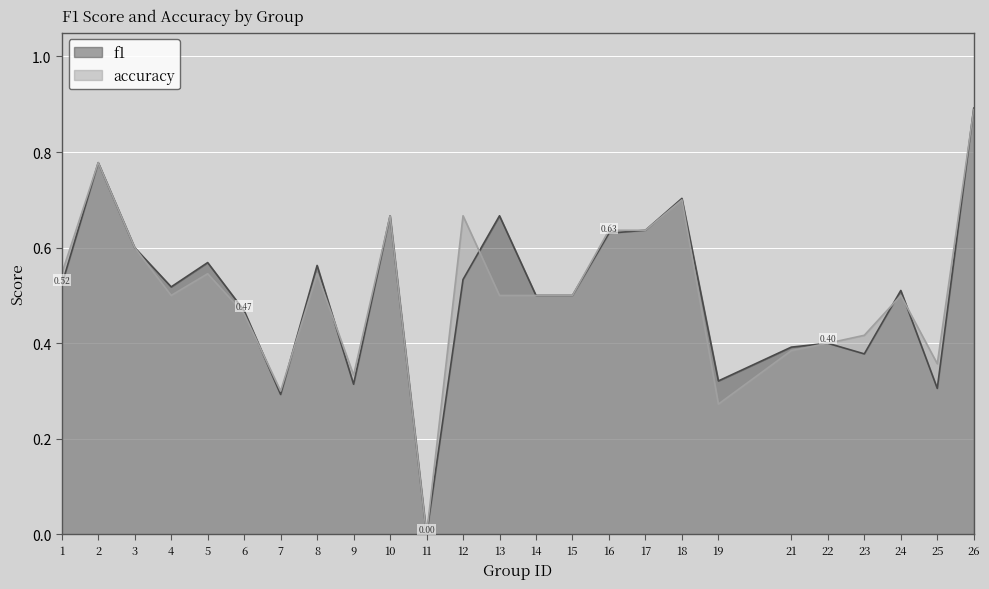

At which category is the sum across all series the highest?

26